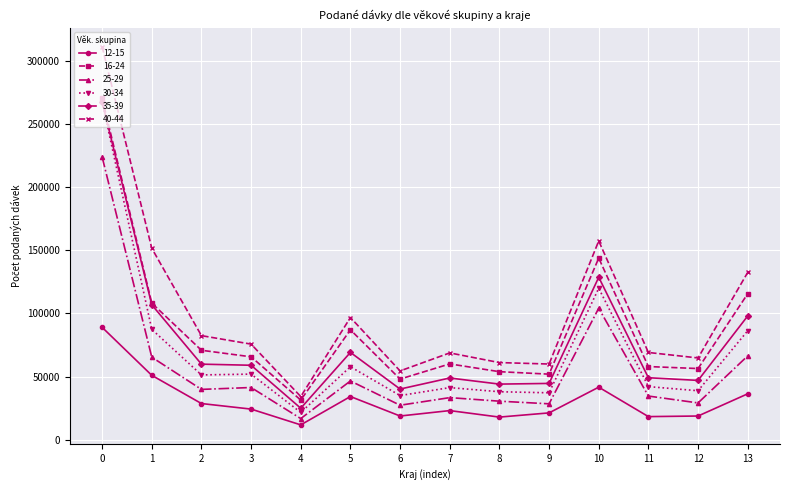

At which label does 40-44 reach its peak?

0